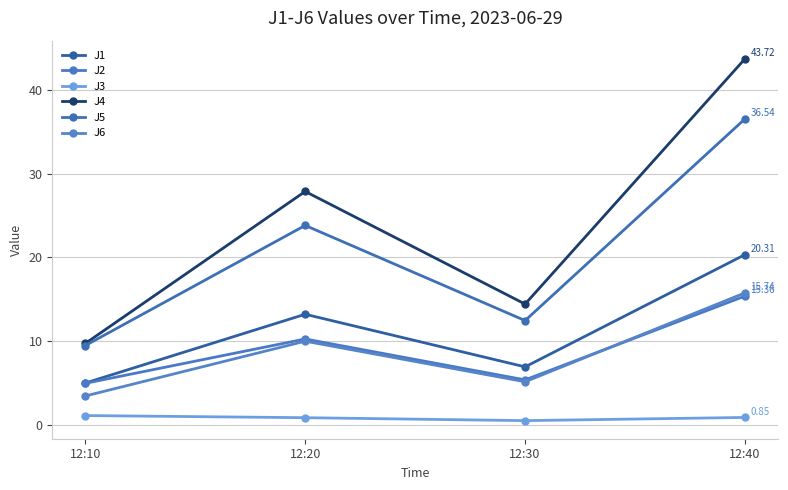

True or false: J2 and J3 intersect in this chart.

False